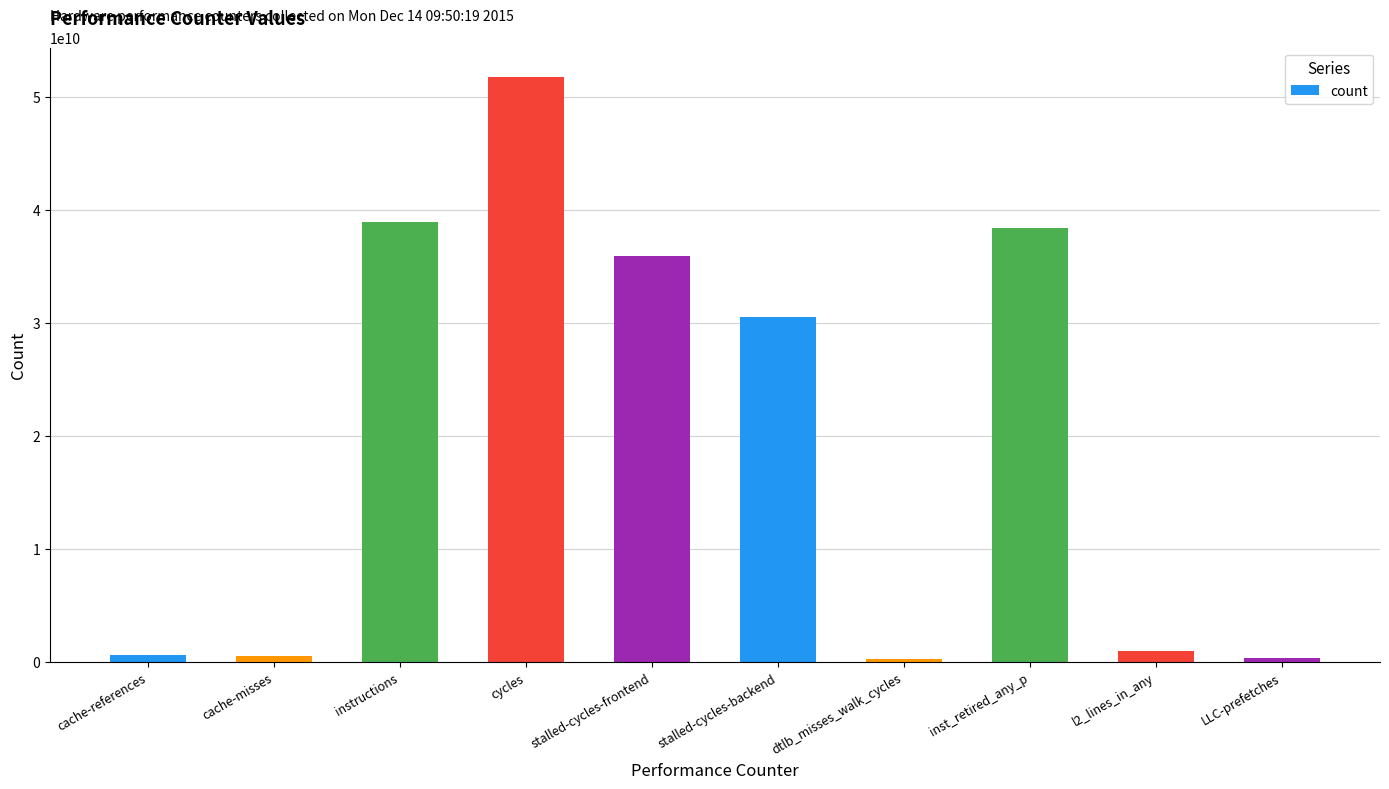

What is the value of the 4th bar from the left?

51764278419